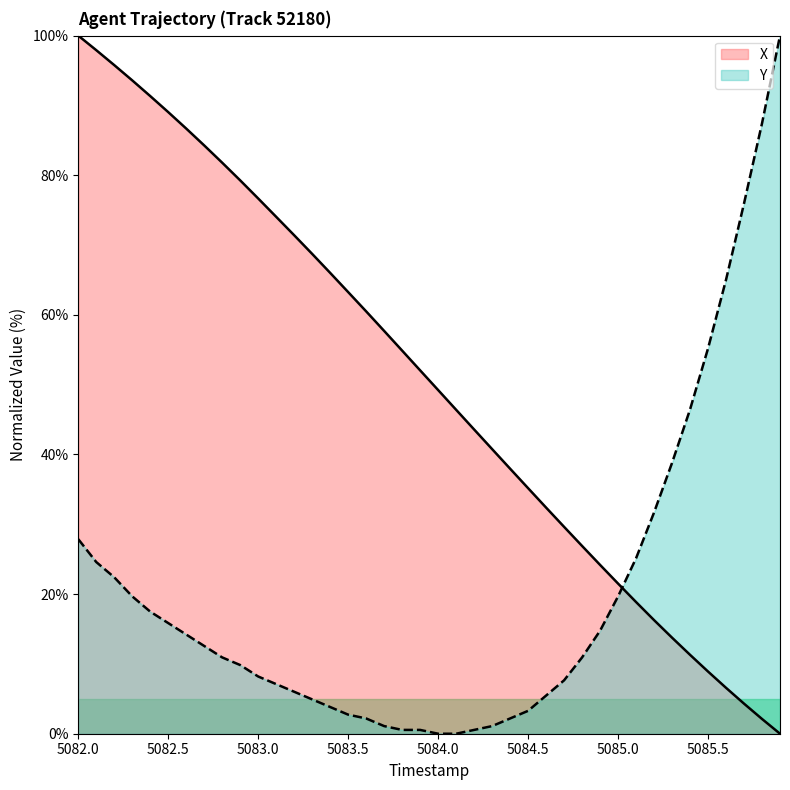

Reading left to right, transcribe all the data shown in this chart.

X: 100.0	97.9	95.8	93.6	91.3	89.0	86.7	84.3	81.8	79.3	76.7	74.0	71.4	68.7	66.0	63.3	60.5	57.7	54.9	52.1	49.2	46.4	43.6	40.8	38.0	35.2	32.4	29.6	26.9	24.2	21.5	18.9	16.3	13.8	11.3	8.9	6.6	4.3	2.1	0.0
Y: 27.9	24.6	22.4	19.7	17.5	15.8	14.2	12.6	10.9	9.8	8.2	7.1	6.0	4.9	3.8	2.7	2.2	1.1	0.5	0.5	0.0	0.0	0.5	1.1	2.2	3.3	5.5	7.7	10.9	14.8	19.7	25.1	31.7	38.8	46.4	55.2	65.0	76.0	87.4	100.0